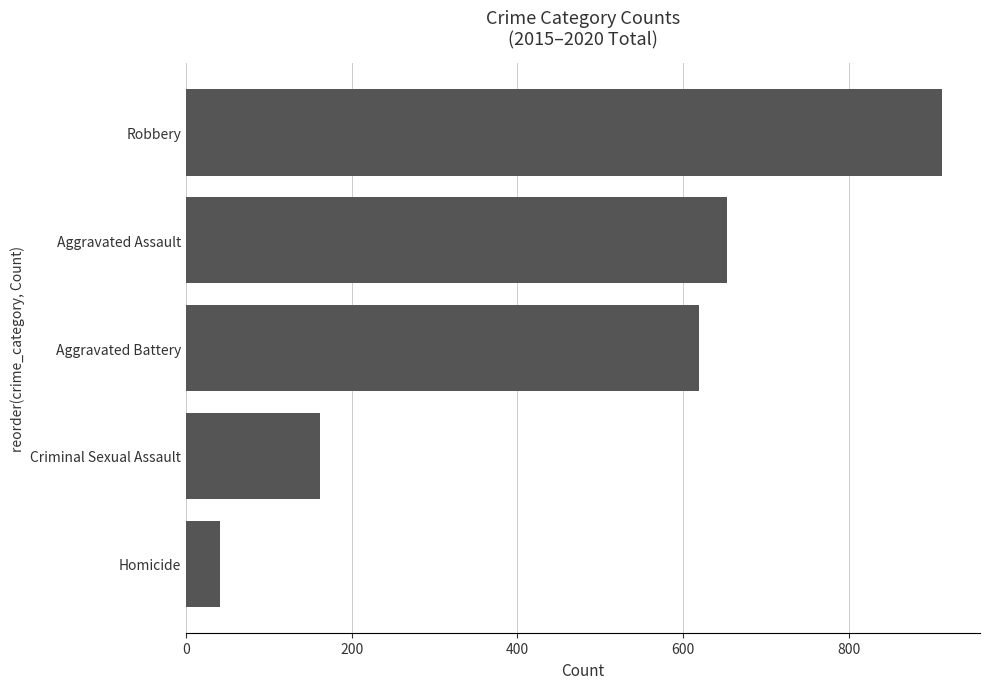

Where is the data nearest to the value 477?

Aggravated Battery